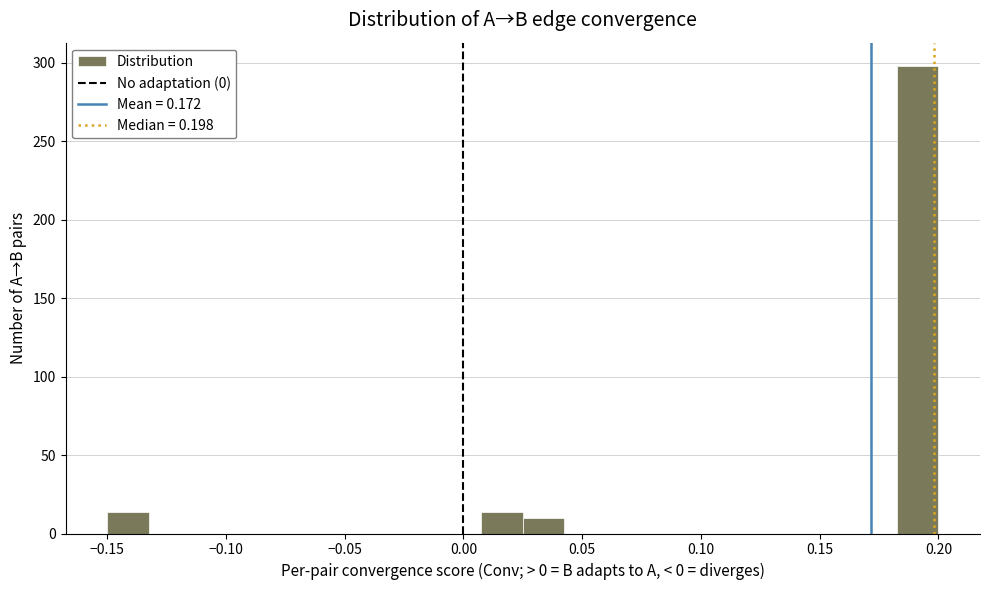

Read against the x-axis, roughly where is the centre of the tallest bar?

0.190